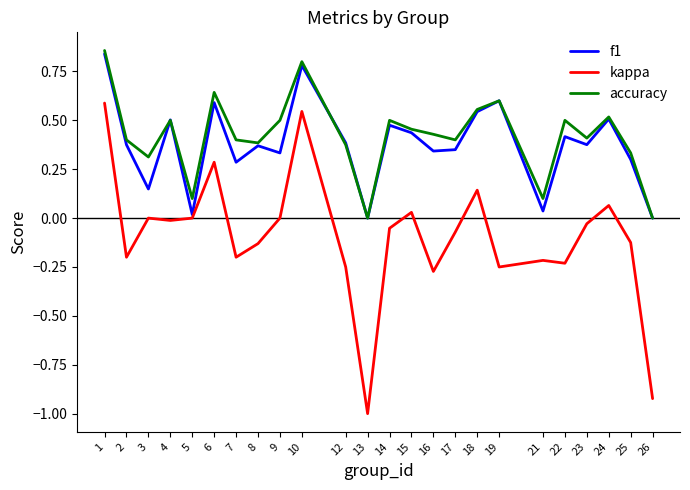

What are all the series names shown in the legend?

f1, kappa, accuracy